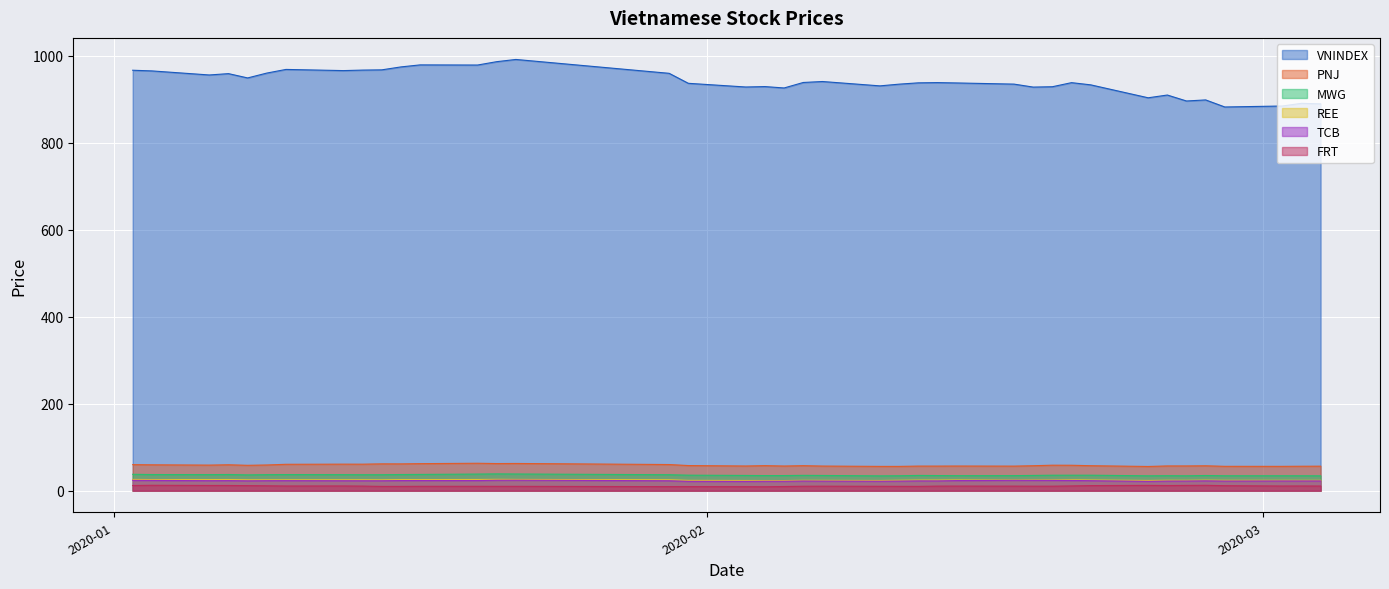

Which series has the largest range (max minus min)?

VNINDEX